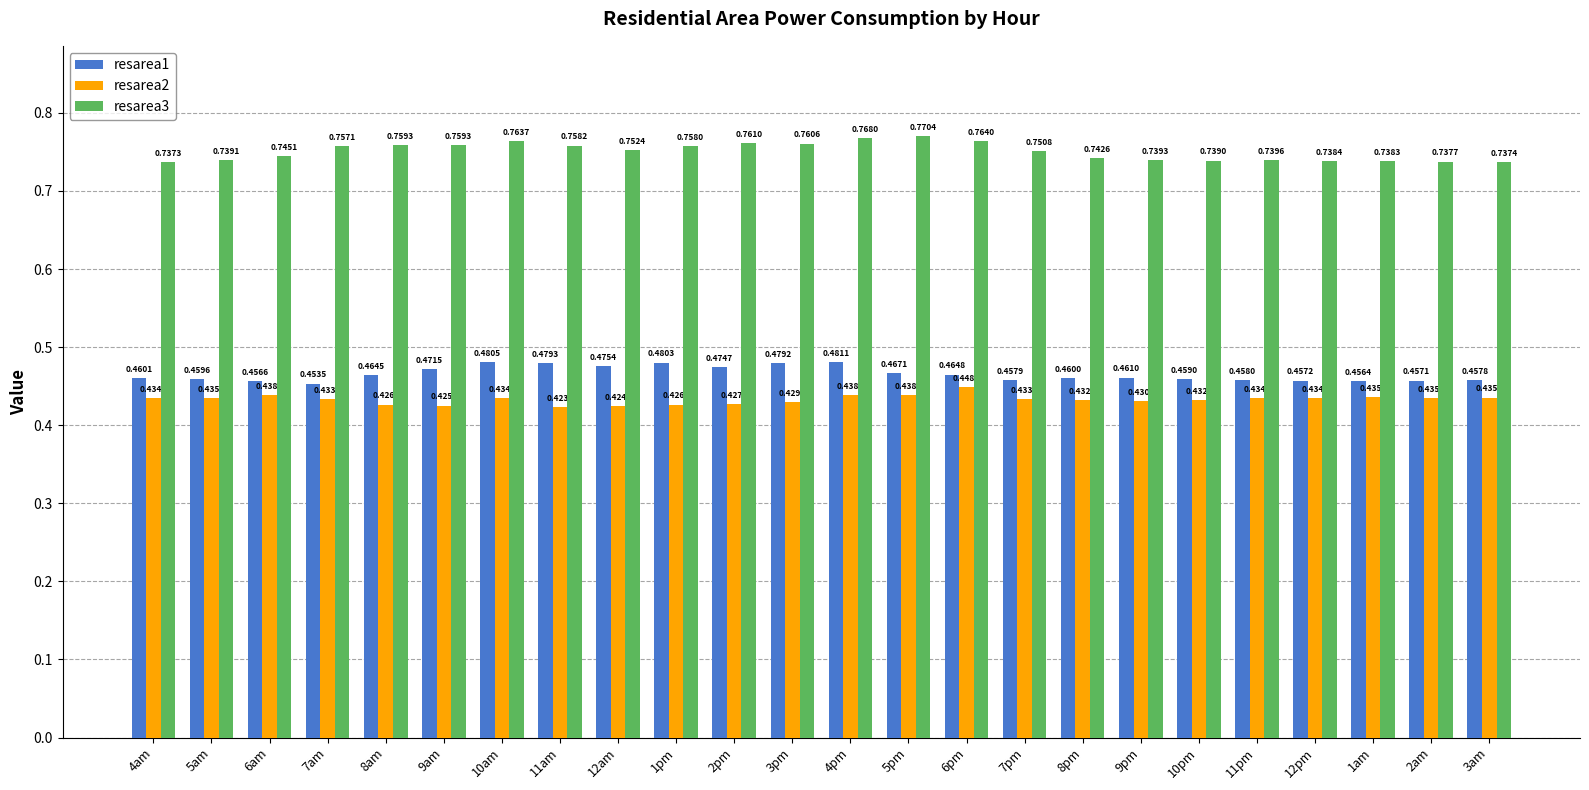

What is the sum of the resarea2 values at 1pm and 2pm?

0.9